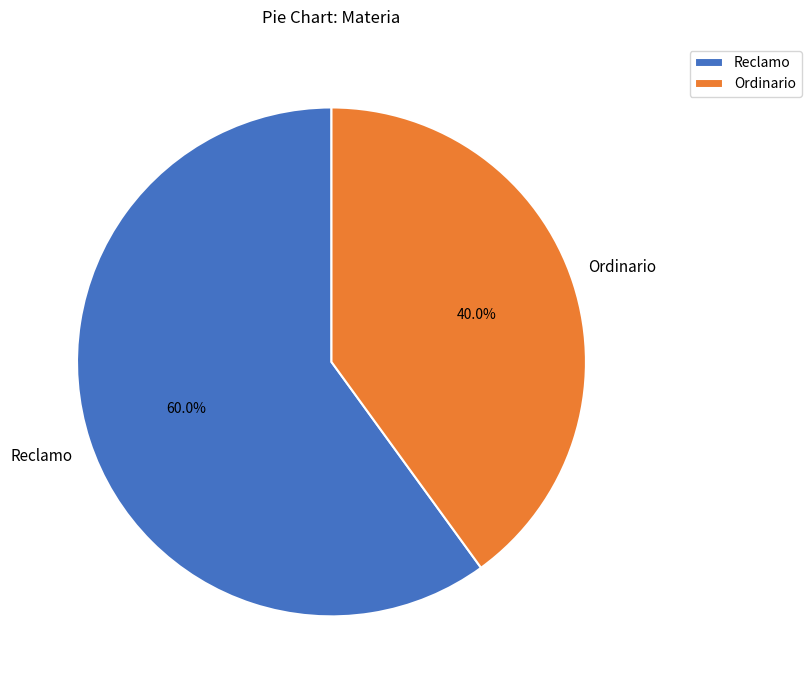

What is the smallest slice in the pie chart?

Ordinario